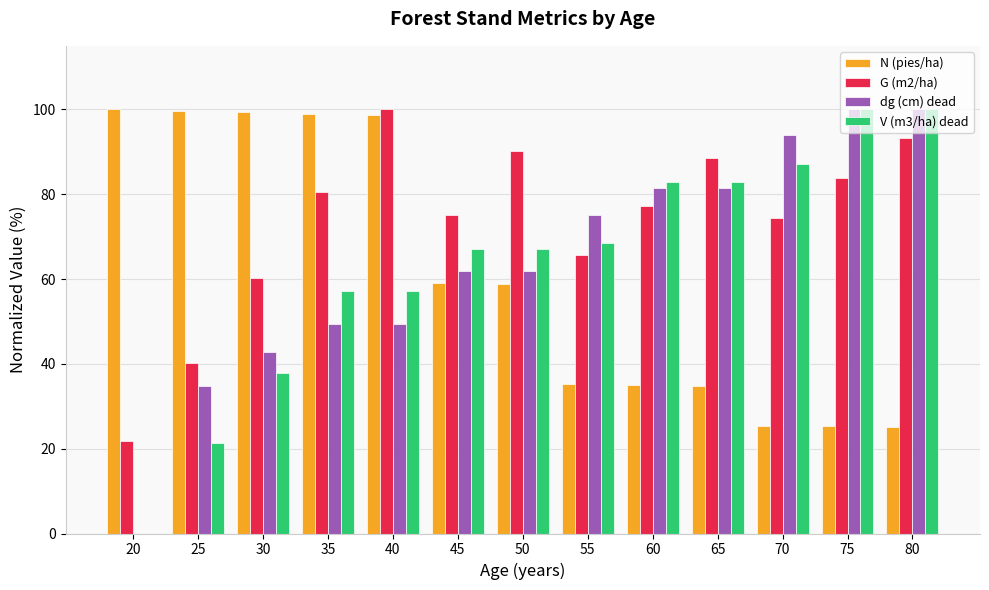

Between 50 and 55, which series saw the biggest shift?

G (m2/ha)